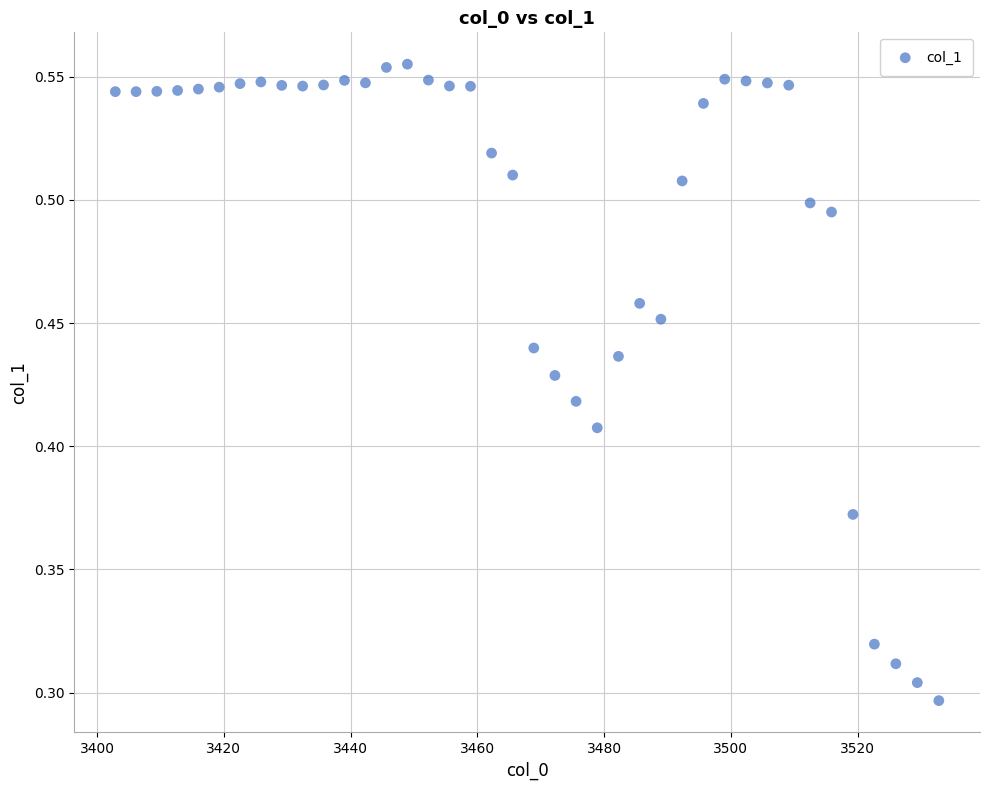

How many points are shown in the scatter plot?

40